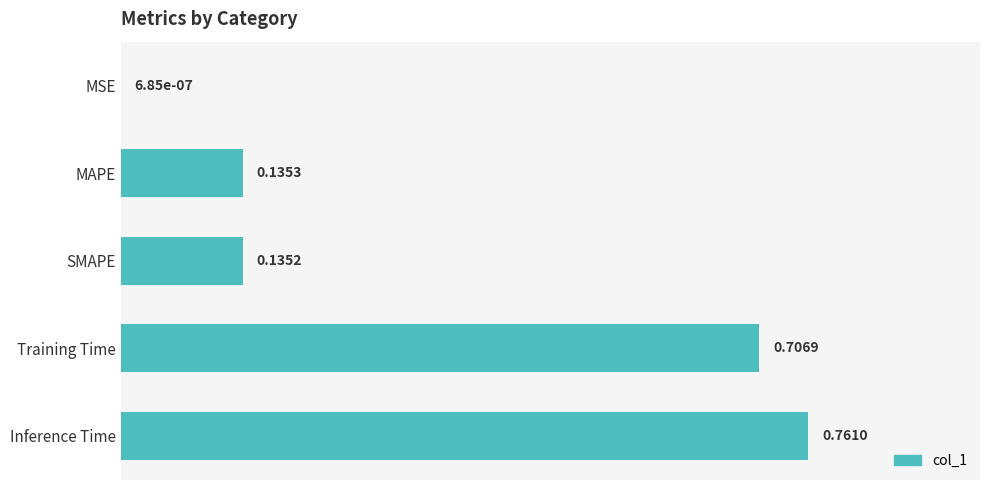

What is the change in value from MSE to Inference Time?

+0.8